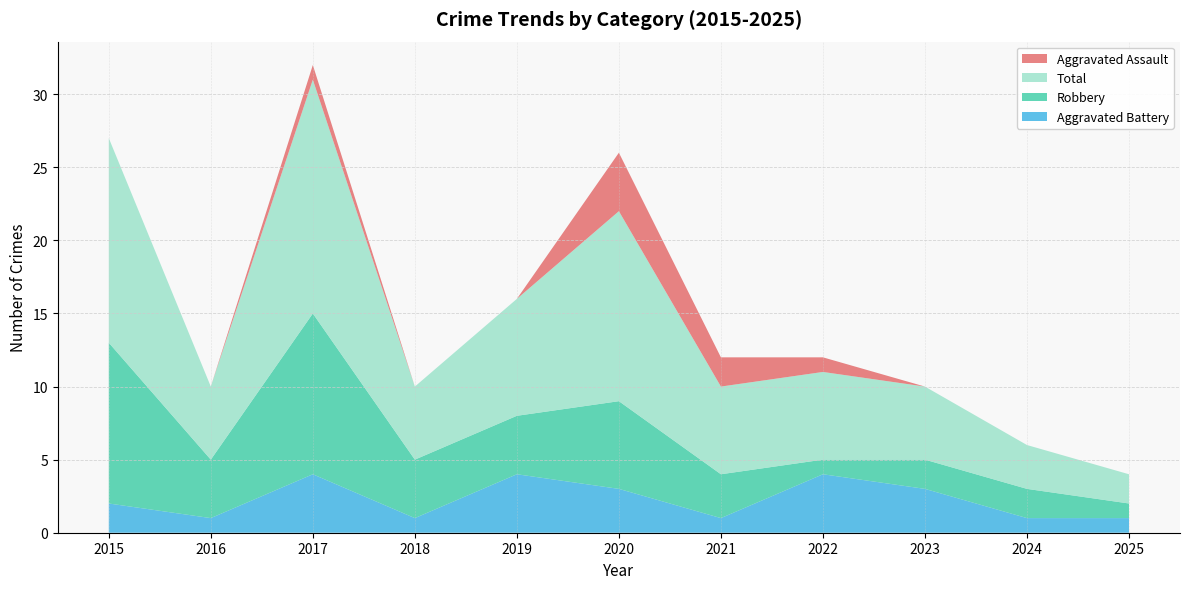

Reading right to left, transcribe all the data shown in this chart.

Aggravated Battery: 2025=1	2024=1	2023=3	2022=4	2021=1	2020=3	2019=4	2018=1	2017=4	2016=1	2015=2
Robbery: 2025=1	2024=2	2023=2	2022=1	2021=3	2020=6	2019=4	2018=4	2017=11	2016=4	2015=11
Total: 2025=2	2024=3	2023=5	2022=6	2021=6	2020=13	2019=8	2018=5	2017=16	2016=5	2015=14
Aggravated Assault: 2025=0	2024=0	2023=0	2022=1	2021=2	2020=4	2019=0	2018=0	2017=1	2016=0	2015=0